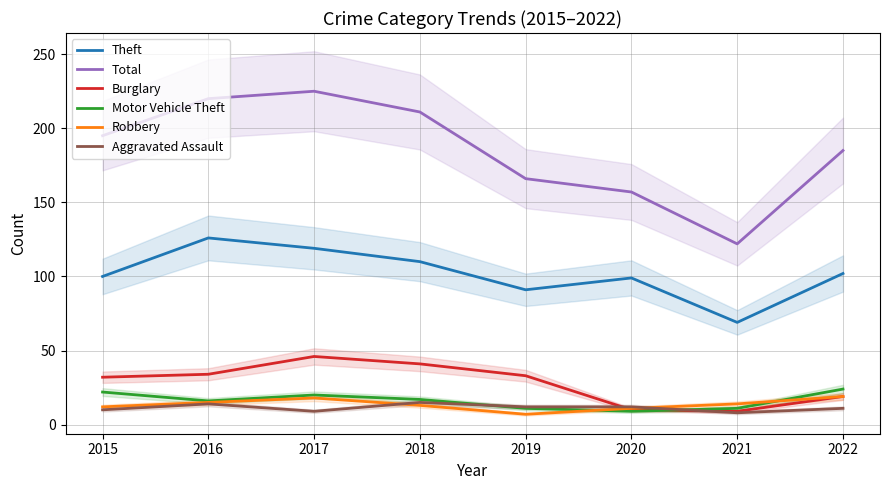

At 2022, list the series in order from largest to smallest.

Total, Theft, Motor Vehicle Theft, Burglary, Robbery, Aggravated Assault